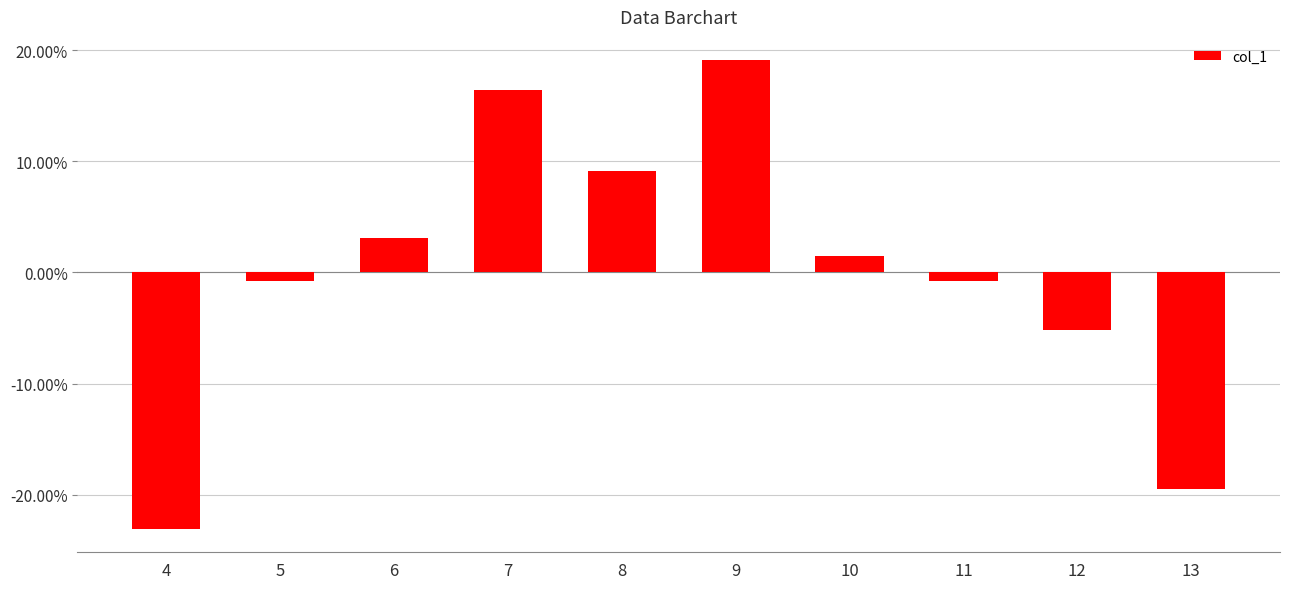

True or false: the data shows -0.0 at 11.

False